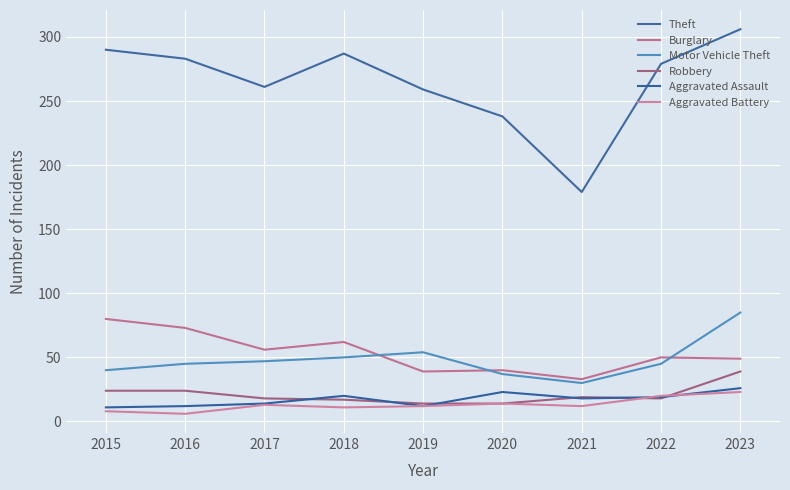

What is the approximate value of Aggravated Battery at 2019, to the nearest 10?

10